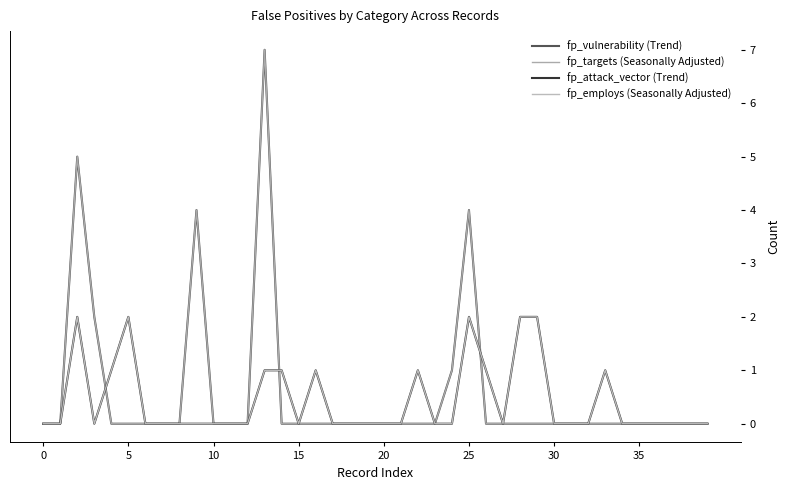

Does the chart have visible grid lines?

No